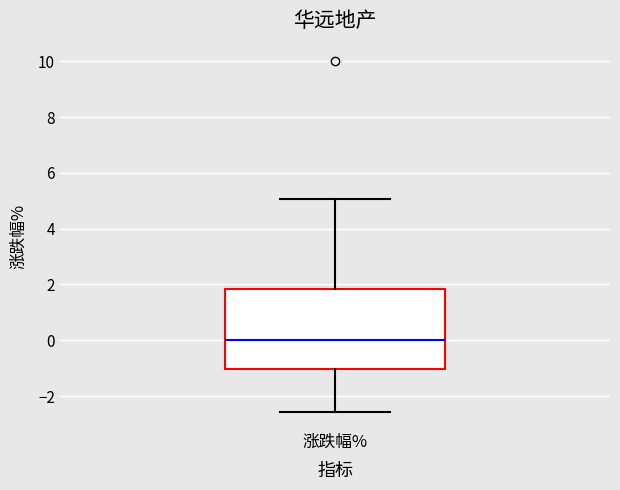

Transcribe this box plot: give where the median line is, the range the box spans, and where the two whiskers end, as read against the y-axis. The values are not printed on the chart, so give them approximately, as read against the axis.

median 0.0, box -1.0 to 1.8, whiskers -2.6 to 5.0